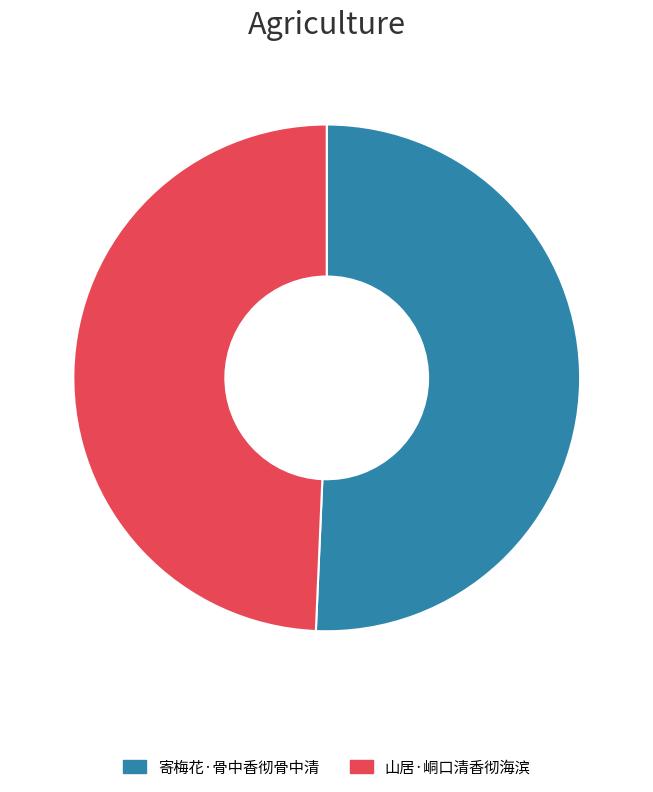

Is 山居·峒口清香彻海滨 the majority of the pie?

No